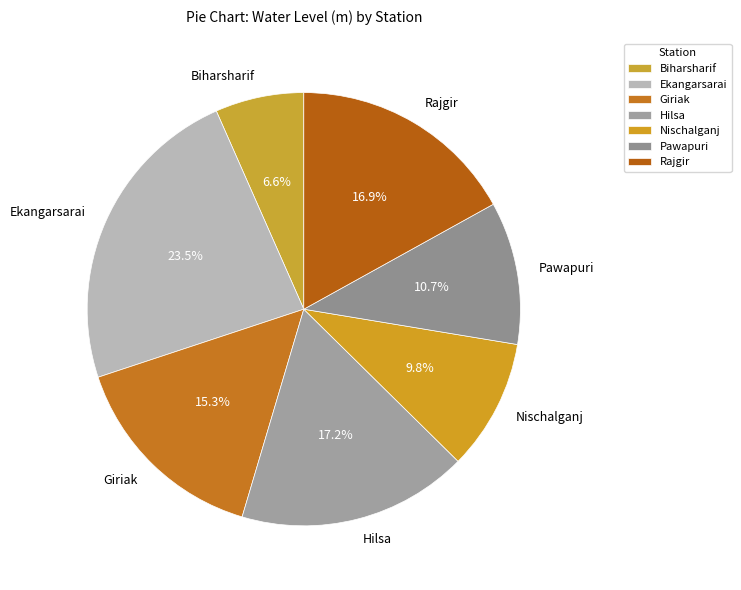

Between Hilsa and Biharsharif, which is larger?

Hilsa